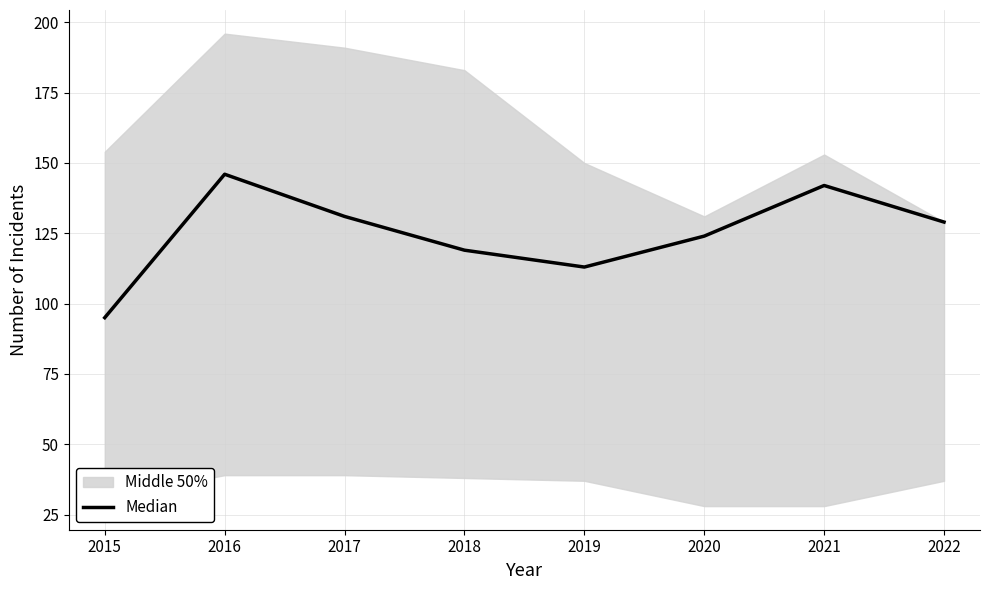

What is the change in value from 2015 to 2020?

+29